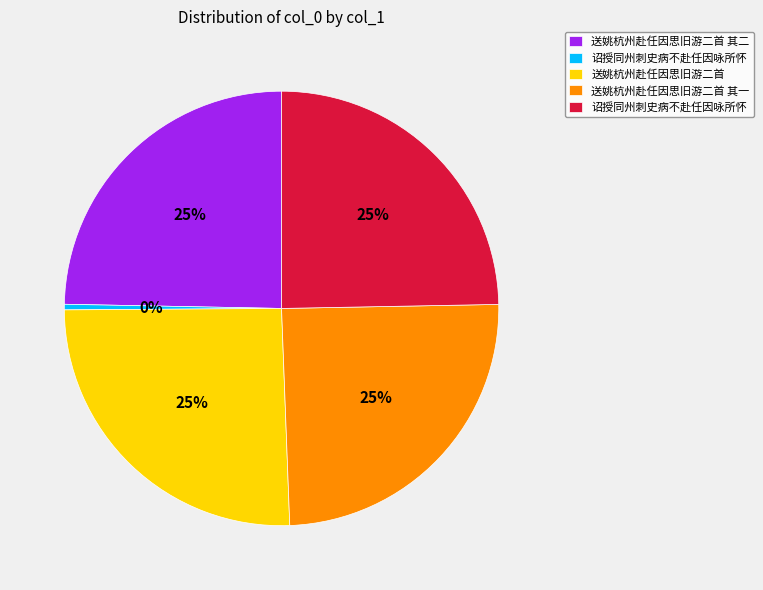

Count the number of slices in the pie.

5